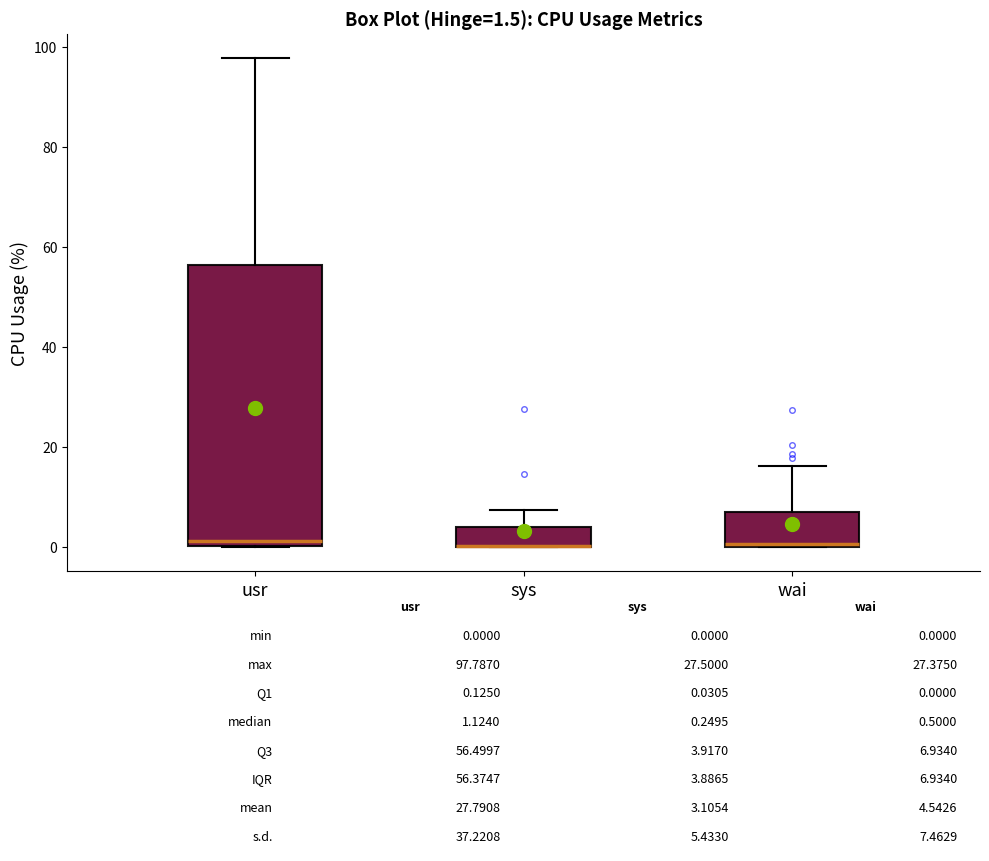

Which box is the tallest, from its lower edge to its upper edge?

usr